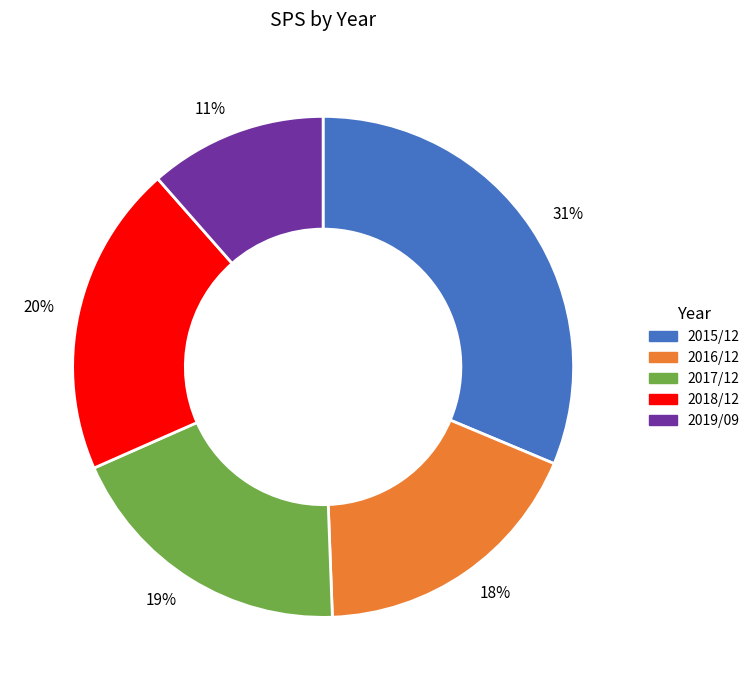

Is 2016/12 the majority of the pie?

No